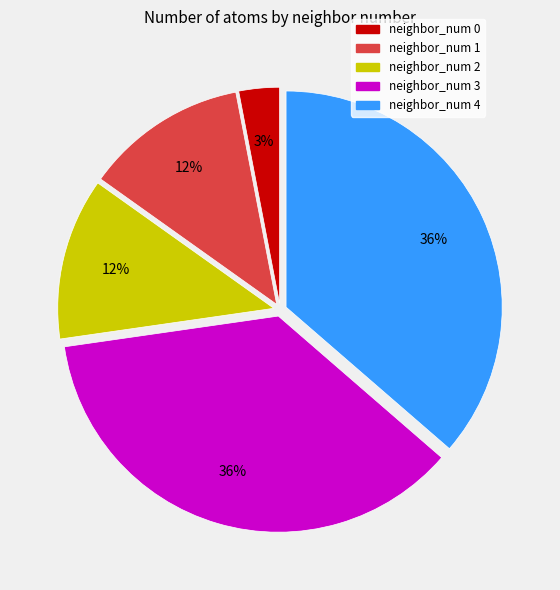

Count the number of slices in the pie.

5